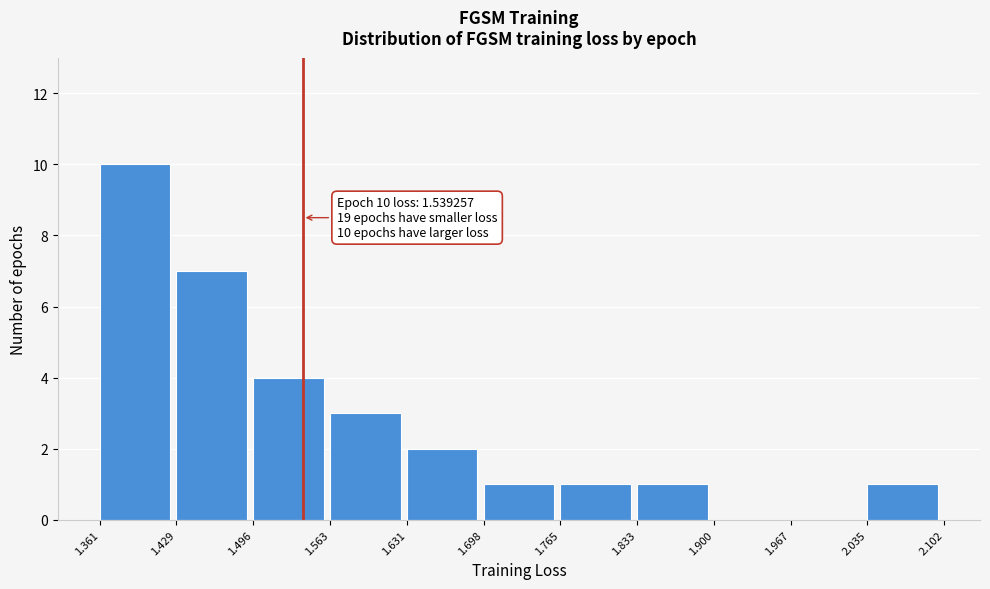

Over which range of the x-axis is the bar tallest?

1.361 to 1.429